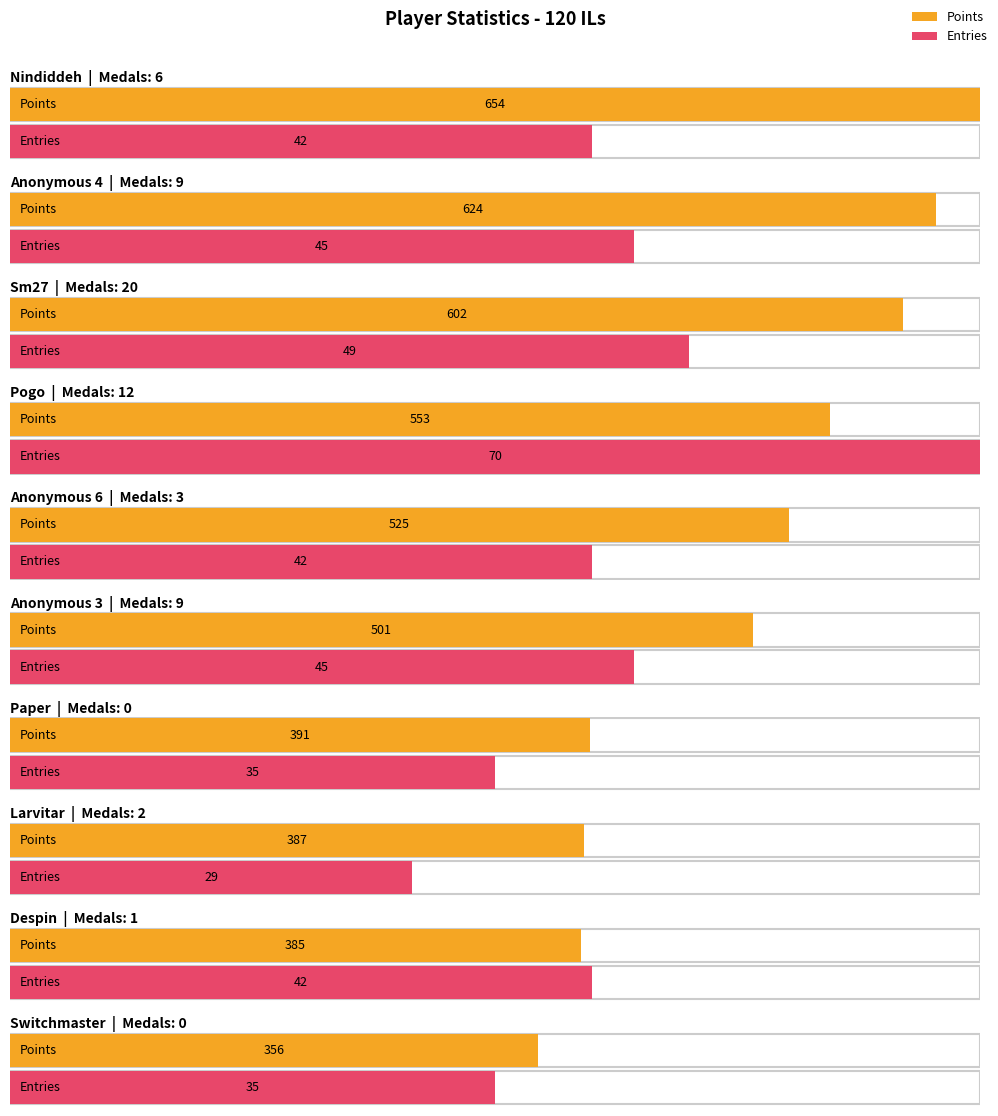

How many data points in Entries are less than 42?

3